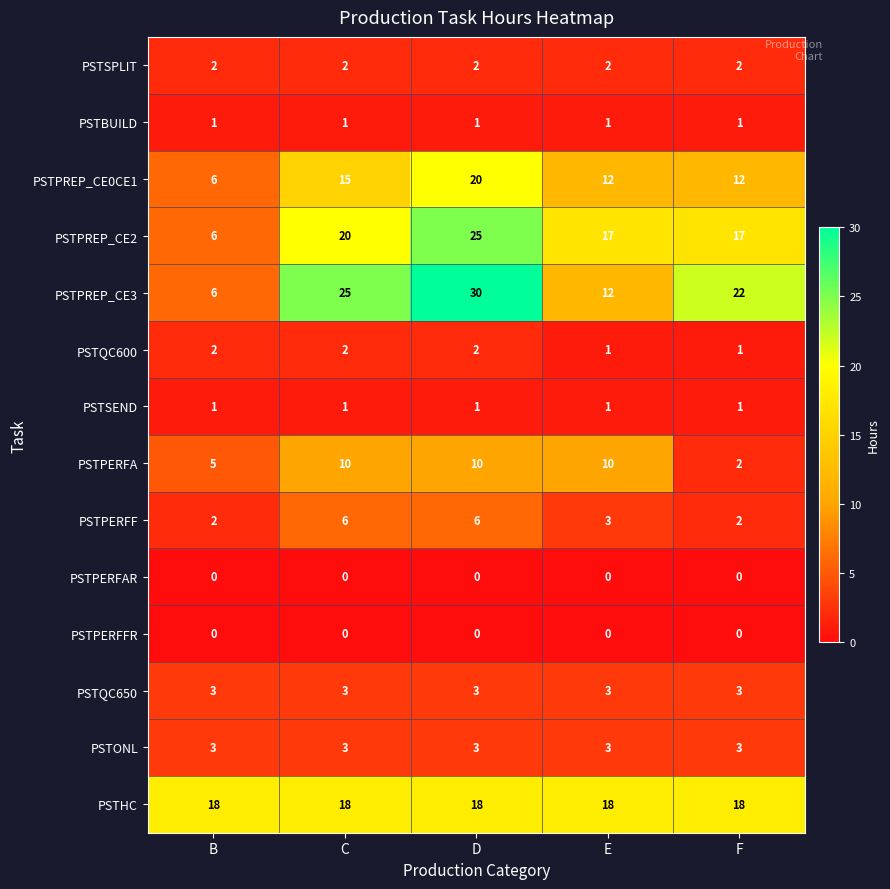

What is the sum of all PSTPERFF values?

19